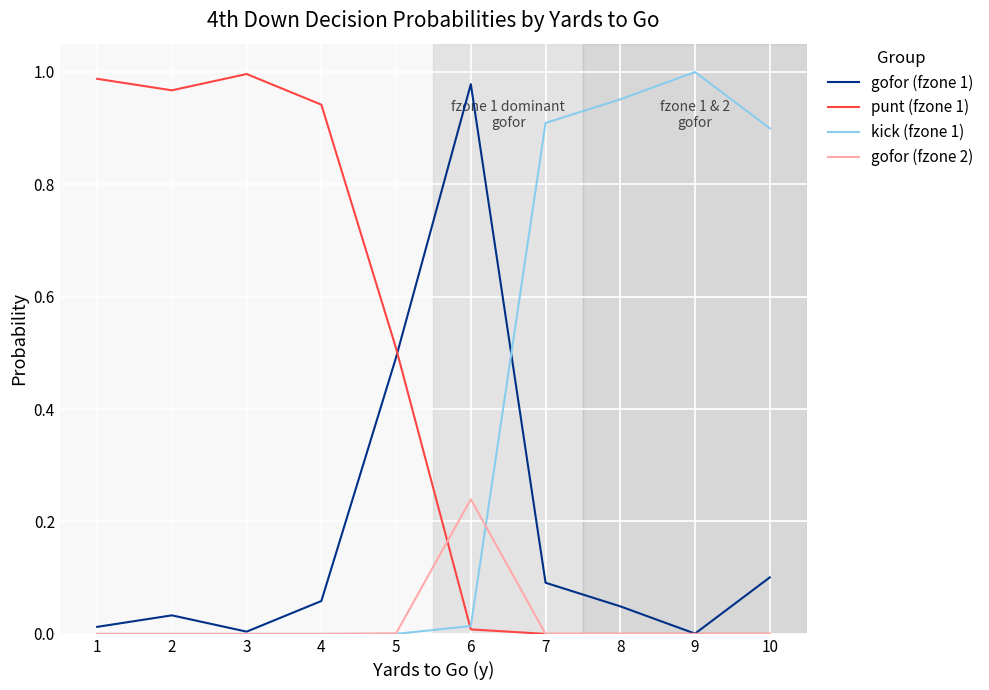

True or false: kick (fzone 1) and gofor (fzone 1) intersect in this chart.

True